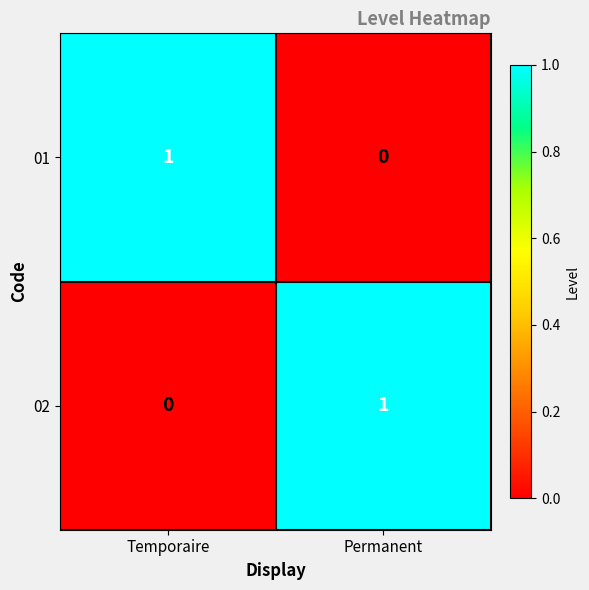

At which label is 01 closest to 0?

Permanent